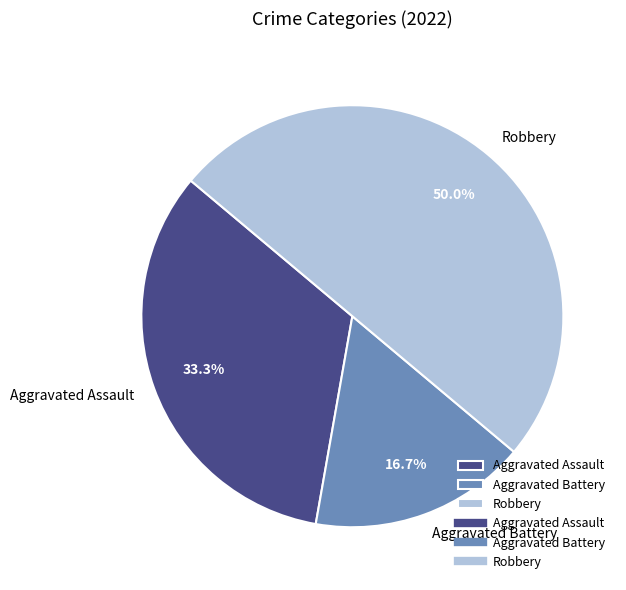

Rank the categories by value from highest to lowest.

Robbery, Aggravated Assault, Aggravated Battery